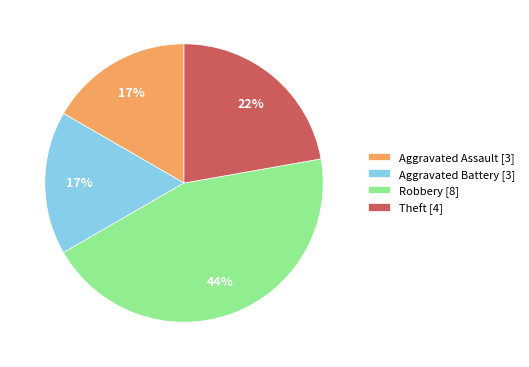

To the nearest percent, what portion does Aggravated Assault represent?

17%